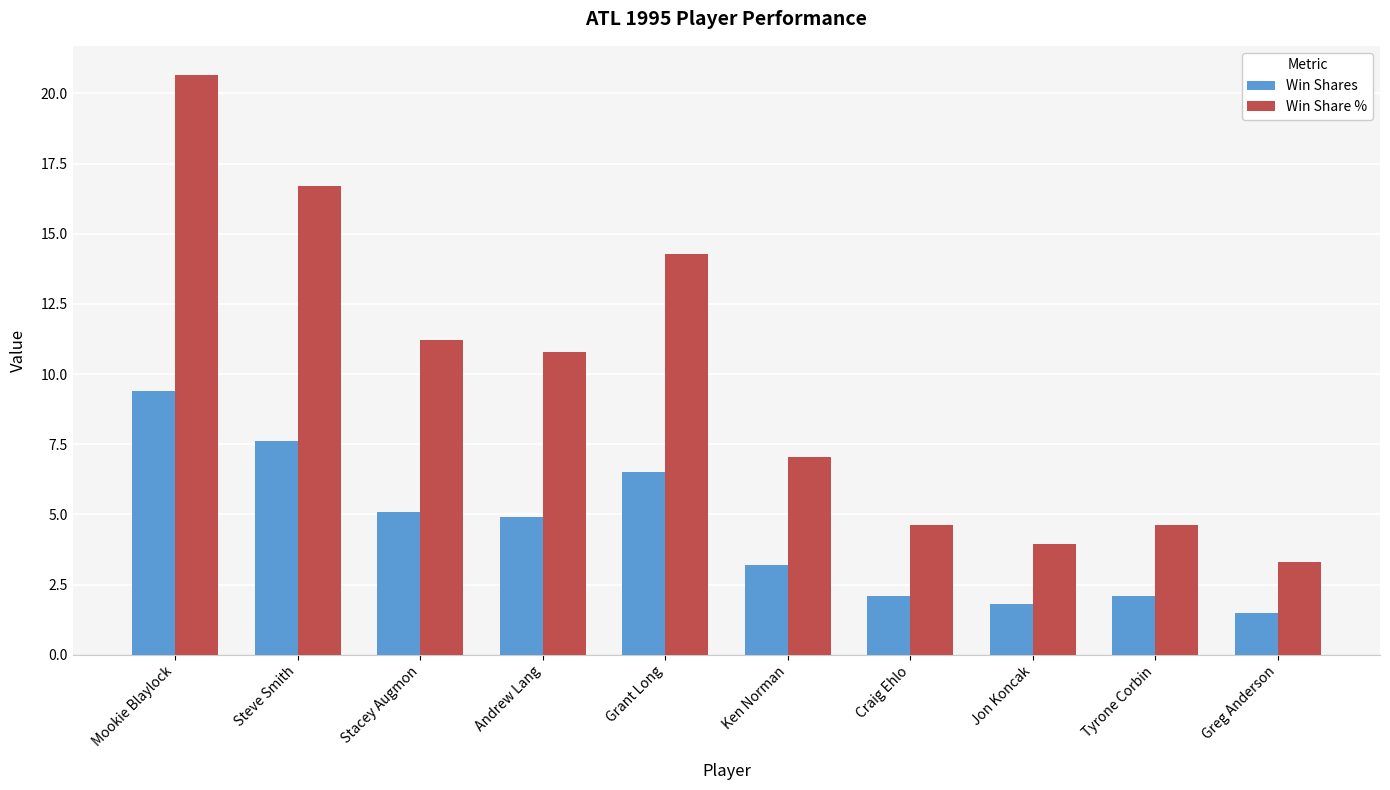

The value of Win Share % at Tyrone Corbin is 1.4. True or false?

False